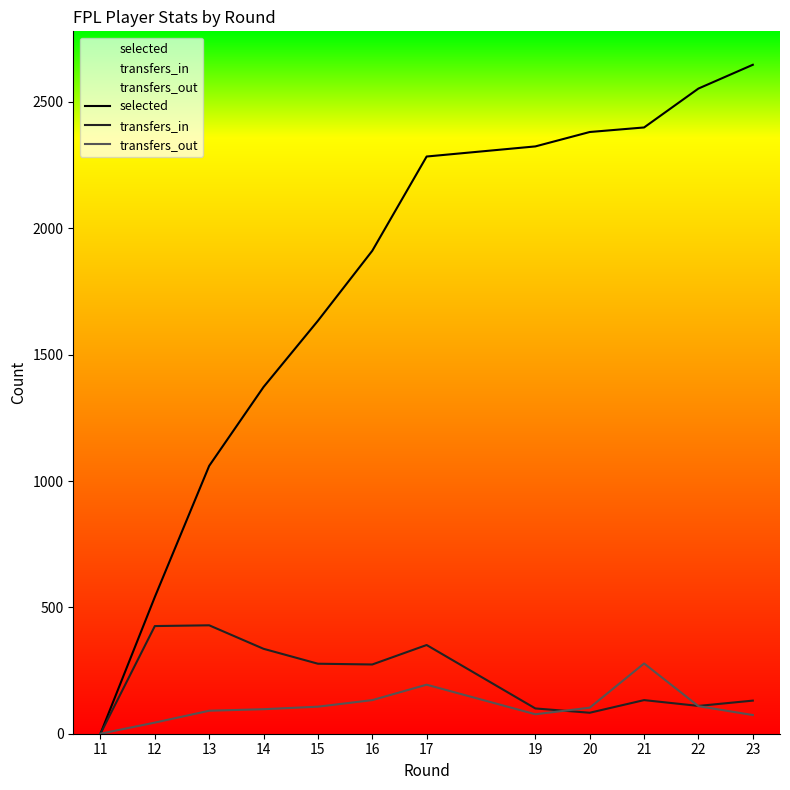

True or false: selected and transfers_in intersect in this chart.

False